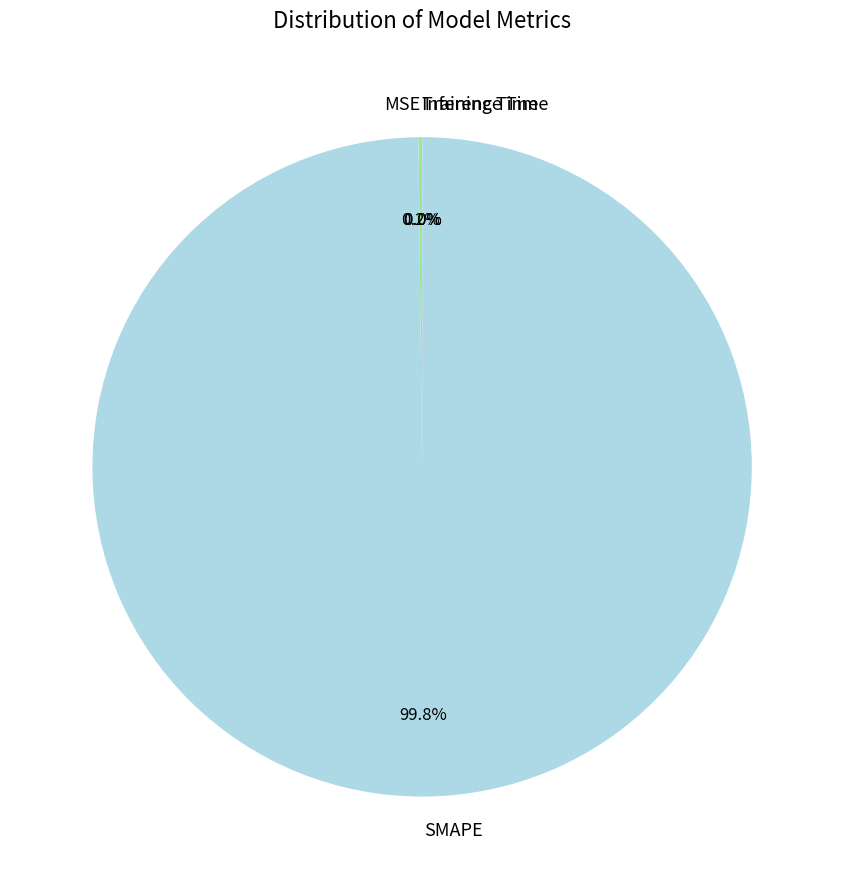

Does any single category account for the majority?

Yes